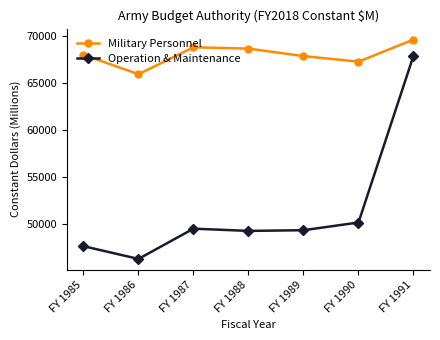

What is the difference between the second highest and second lowest values in the Operation & Maintenance series?

2525